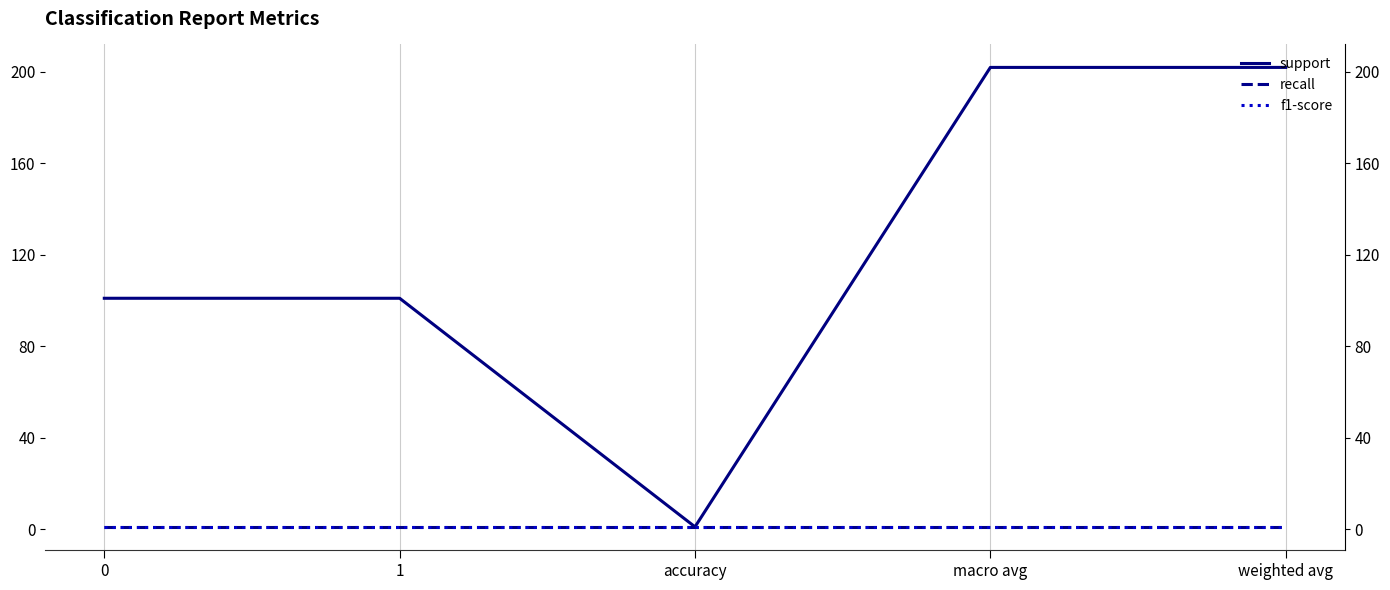

What is the total value across all series at 1?

103